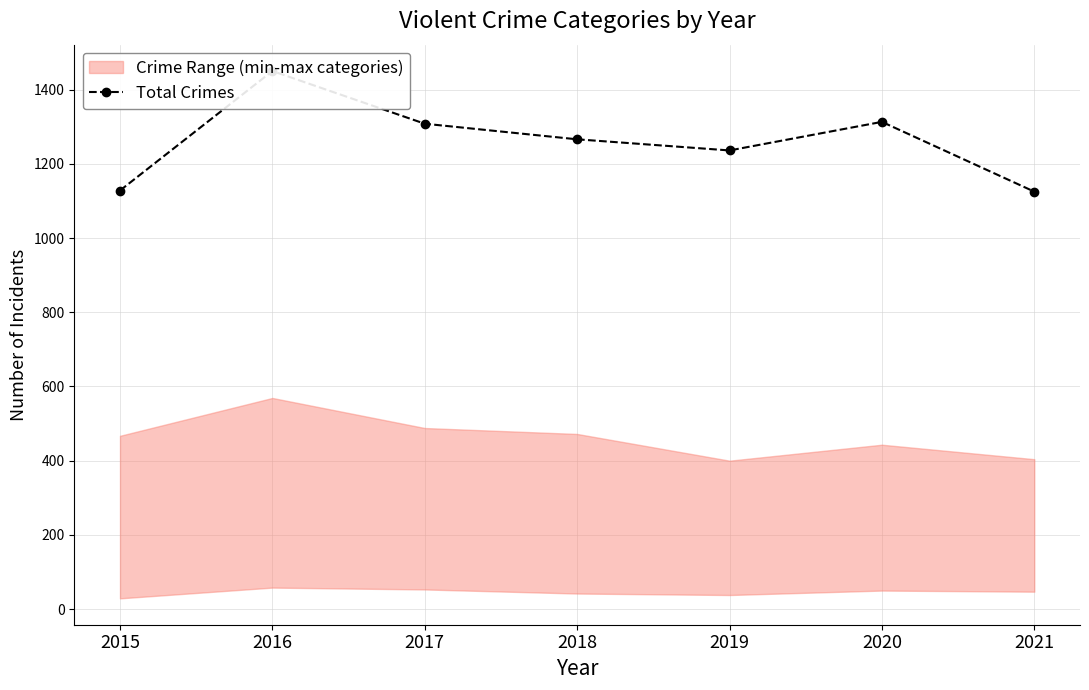

Reading left to right, list all the values displayed in this chart.

1128	1450	1308	1266	1236	1313	1125